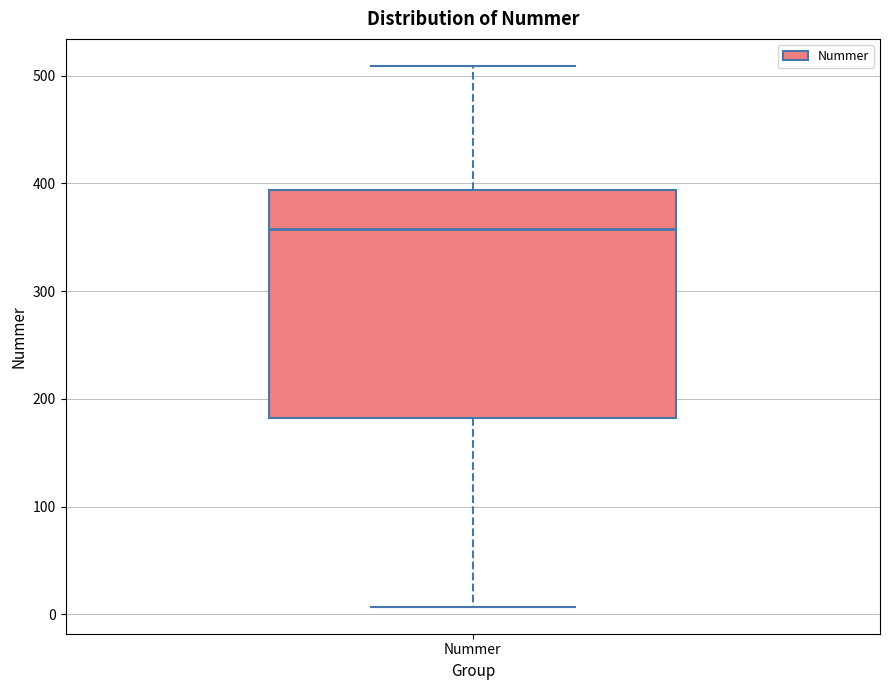

Read this box plot against the y-axis: the position of the median line, the range covered by the box, and the ends of both whiskers. The values are not printed on the chart, so give them approximately, as read against the axis.

median 360, box 180 to 390, whiskers 10 to 510